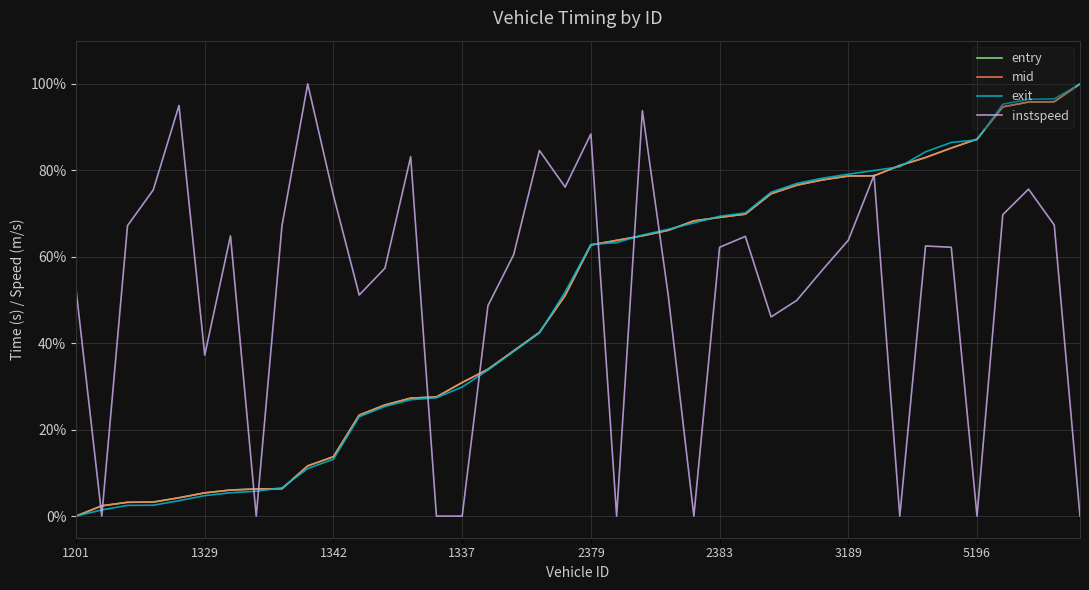

Which series has the largest range (max minus min)?

entry